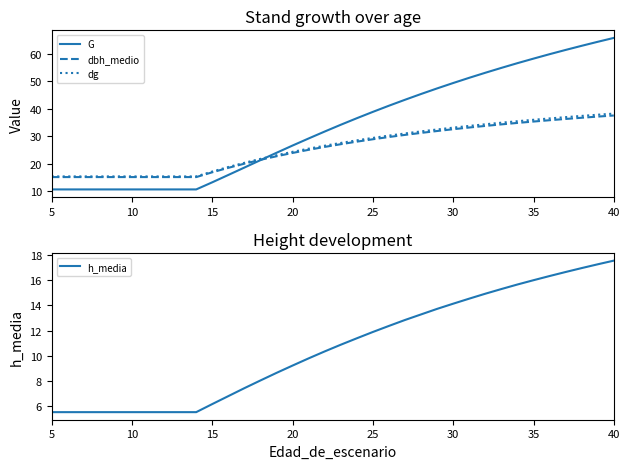

Which category has the highest value in the G series?

40